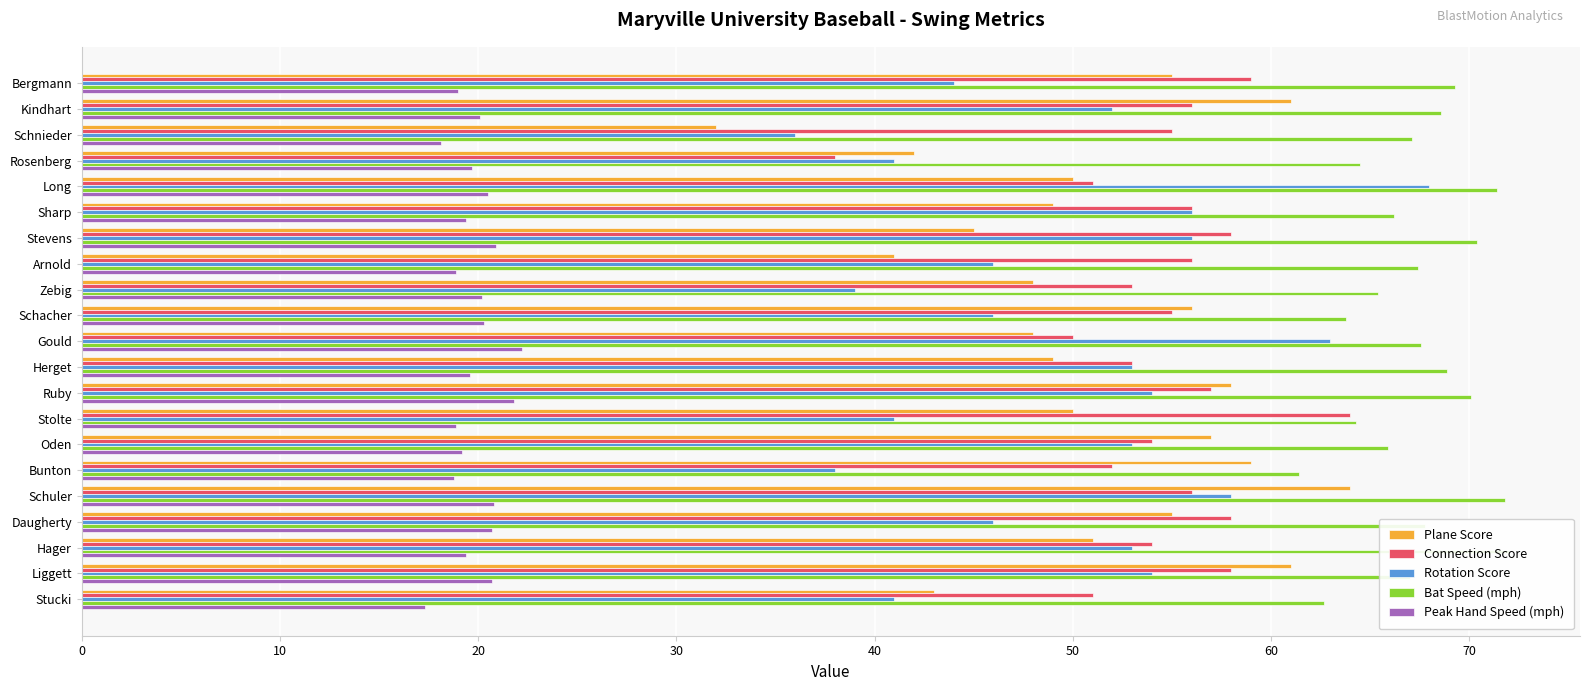

How many data points in Rotation Score are above 52?

10